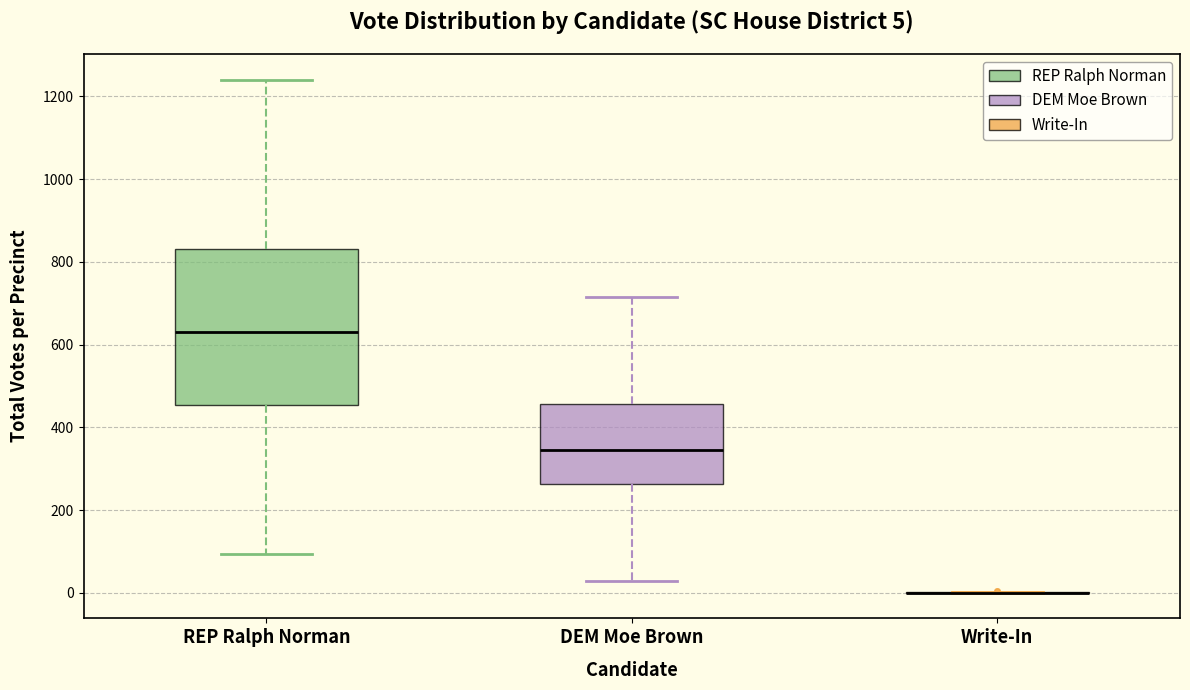

Comparing the boxes themselves (not the whiskers), which one is the tallest?

REP Ralph Norman